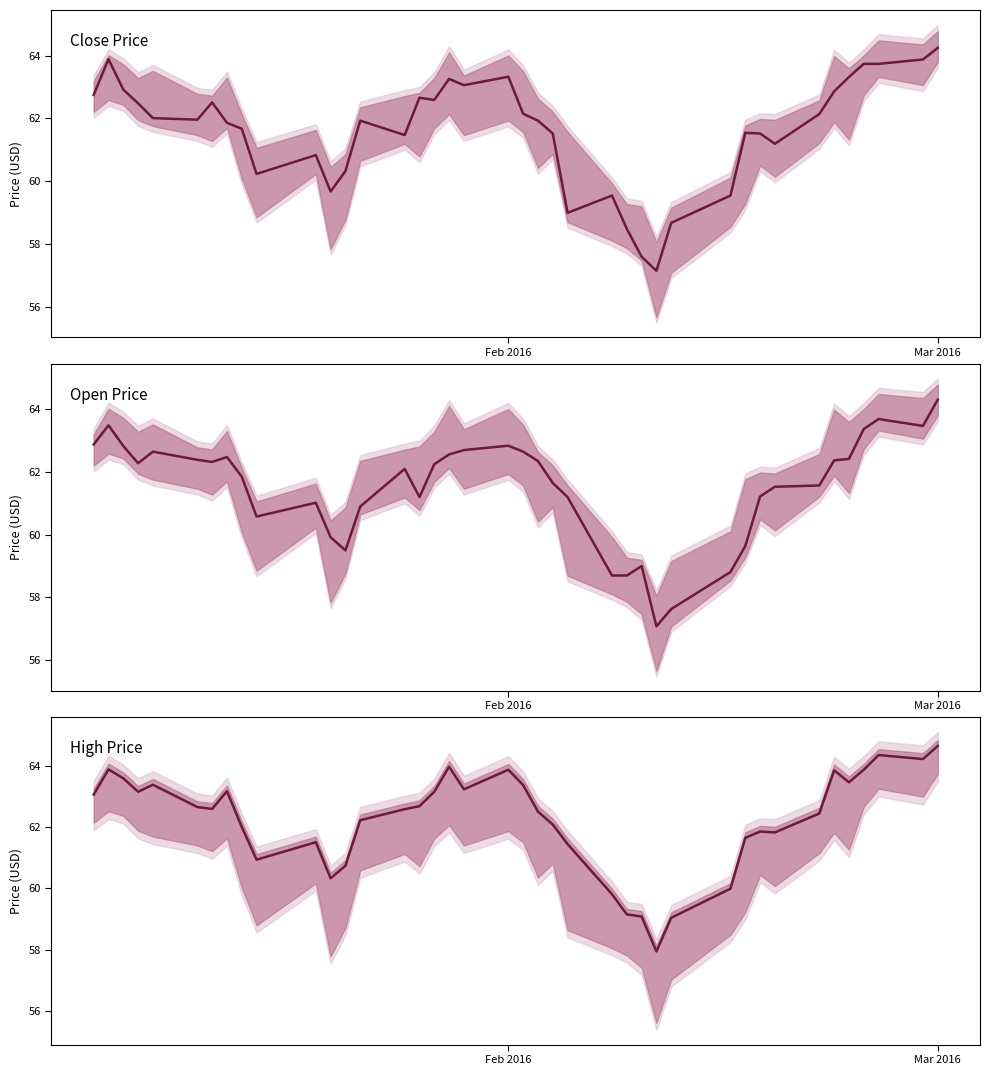

True or false: High Price and Close Price intersect in this chart.

False